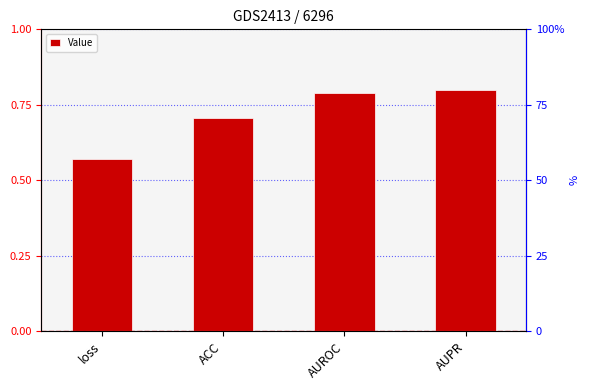

Does the chart contain stacked bars?

No